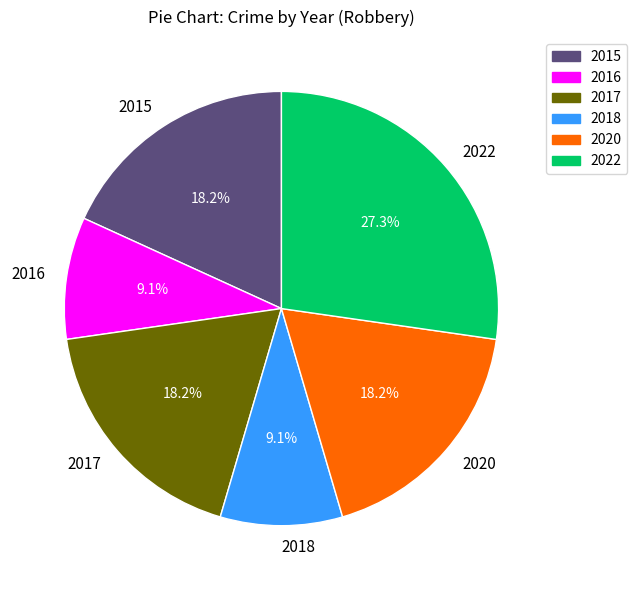

To the nearest percent, what is the average slice percentage?

17%